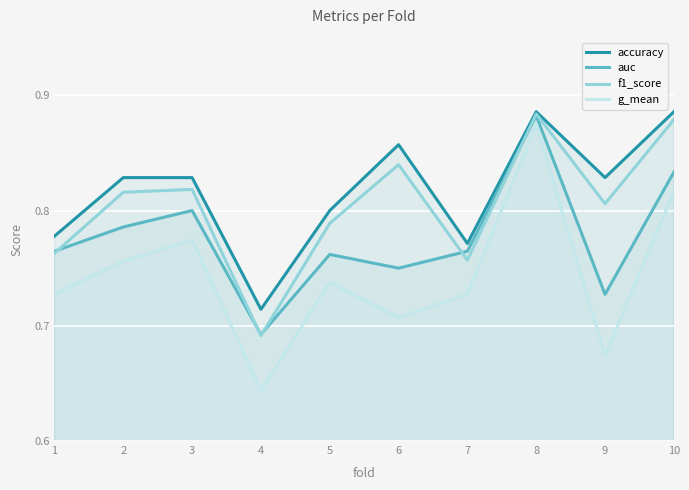

Reading left to right, list all the values displayed in this chart.

accuracy: 1=0.8	2=0.8	3=0.8	4=0.7	5=0.8	6=0.9	7=0.8	8=0.9	9=0.8	10=0.9
auc: 1=0.8	2=0.8	3=0.8	4=0.7	5=0.8	6=0.8	7=0.8	8=0.9	9=0.7	10=0.8
f1_score: 1=0.8	2=0.8	3=0.8	4=0.7	5=0.8	6=0.8	7=0.8	8=0.9	9=0.8	10=0.9
g_mean: 1=0.7	2=0.8	3=0.8	4=0.6	5=0.7	6=0.7	7=0.7	8=0.9	9=0.7	10=0.8